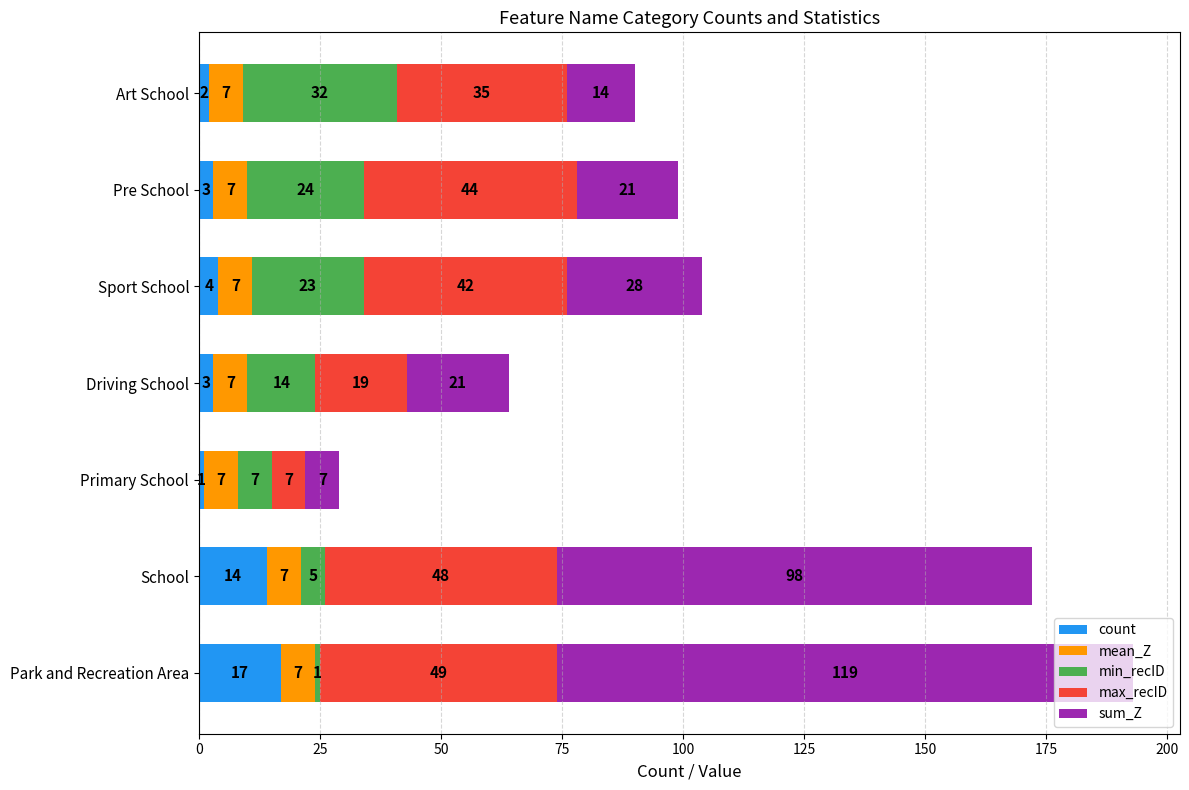

The value of count at Driving School is 3. True or false?

True